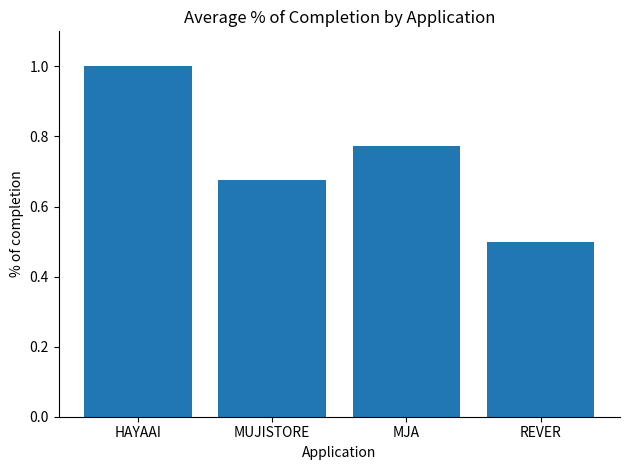

What is the label of the 4th bar from the left?

REVER